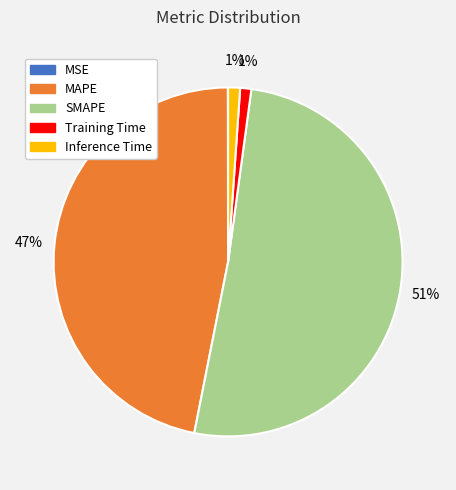

Does any single category account for the majority?

Yes